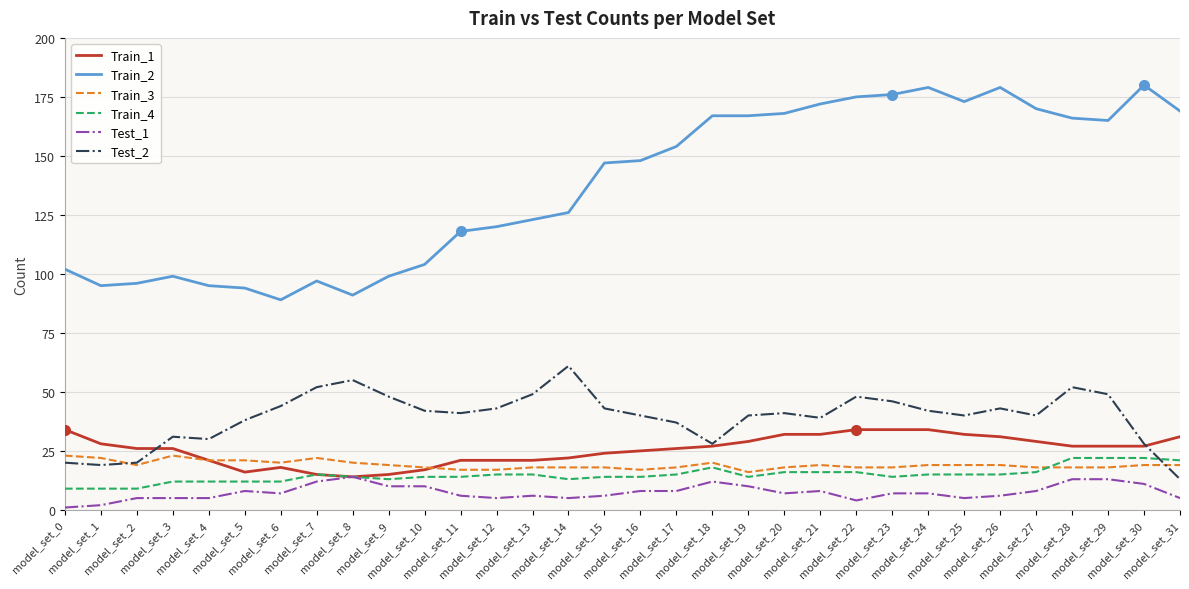

Where does the Test_1 series first go above 7?

model_set_5